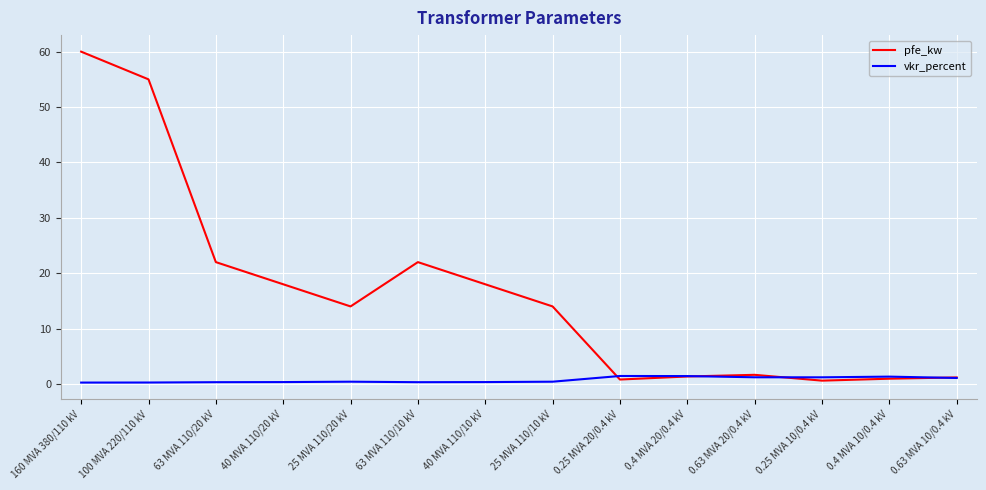

Read the pfe_kw value at 0.4 MVA 20/0.4 kV.

1.4